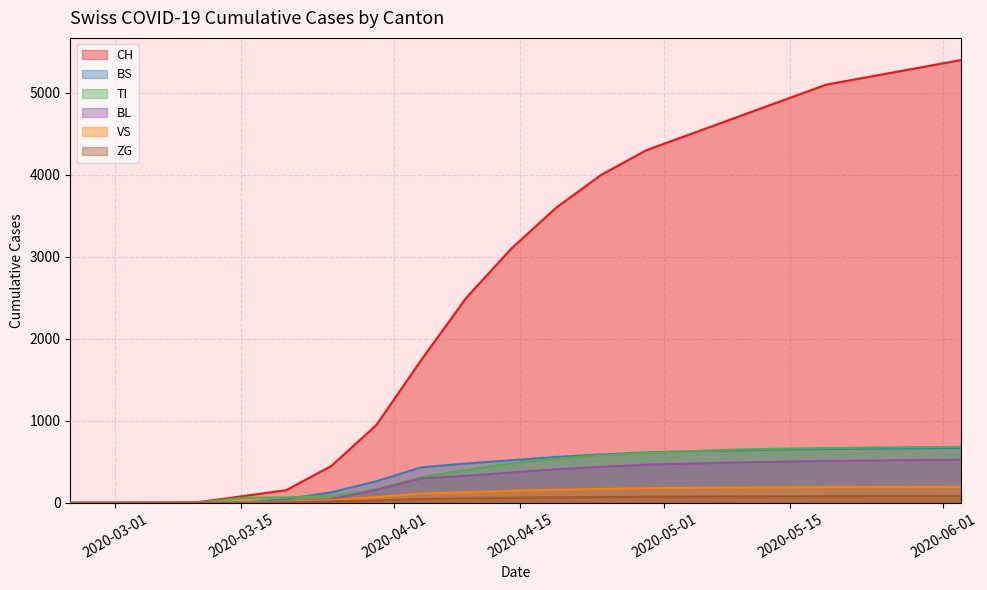

What is the highest value of the CH series?

5400